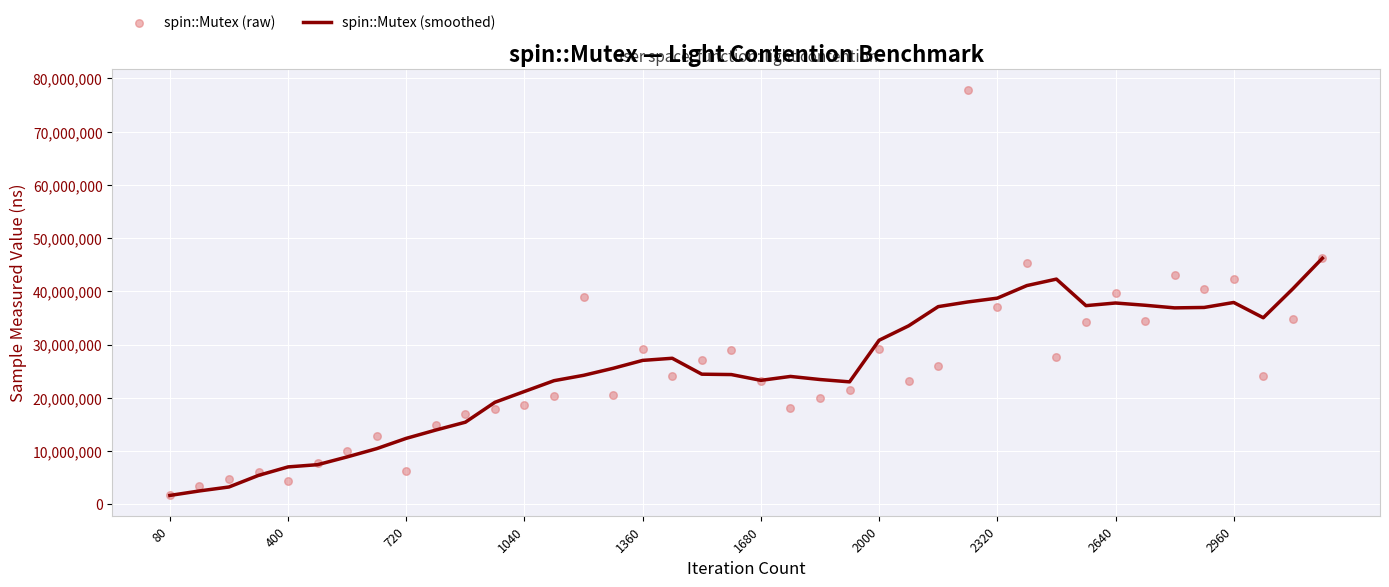

Is the value of spin::Mutex (smoothed) at 38 greater than the value of spin::Mutex (raw) at 22?

Yes